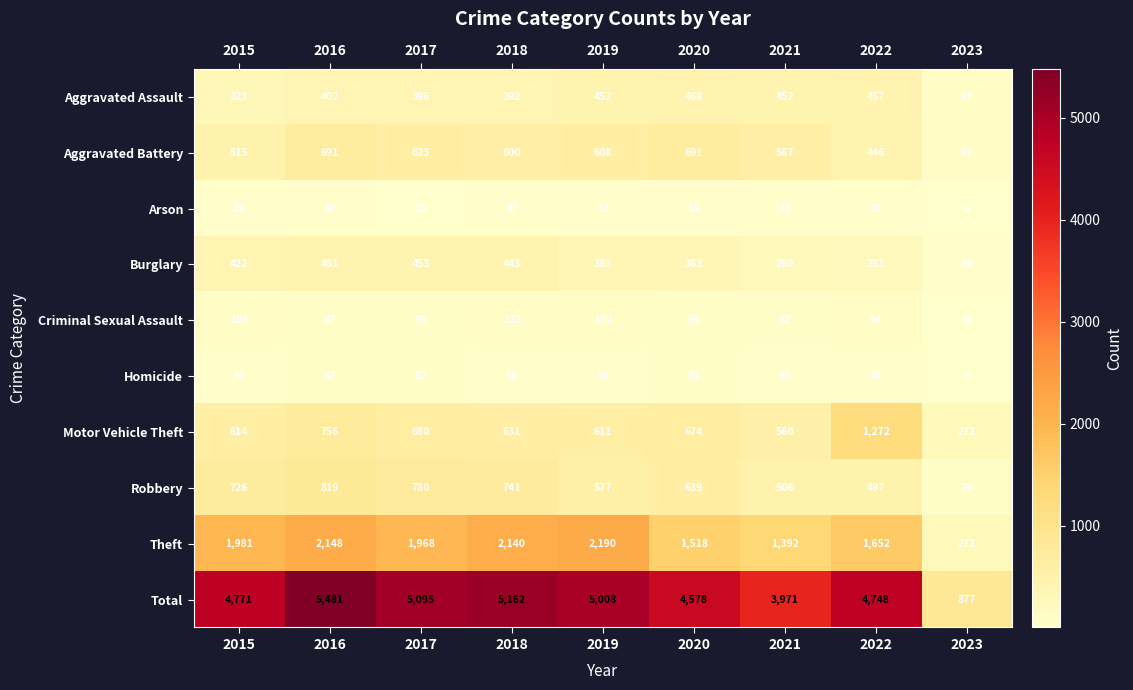

List the labels in order of Burglary value, smallest first.

2023, 2022, 2021, 2020, 2019, 2015, 2018, 2016, 2017